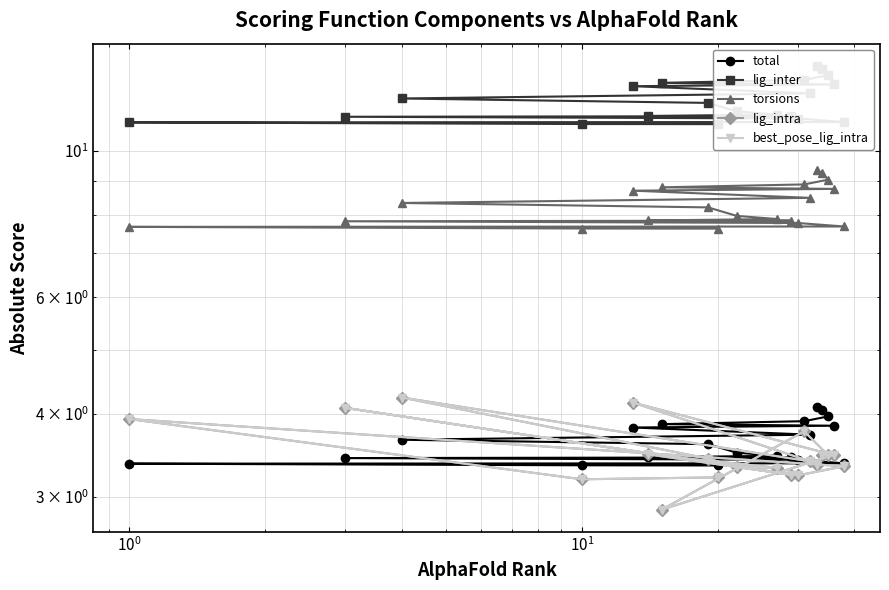

Which series ends up on top after the final intersection of total and lig_intra?

total